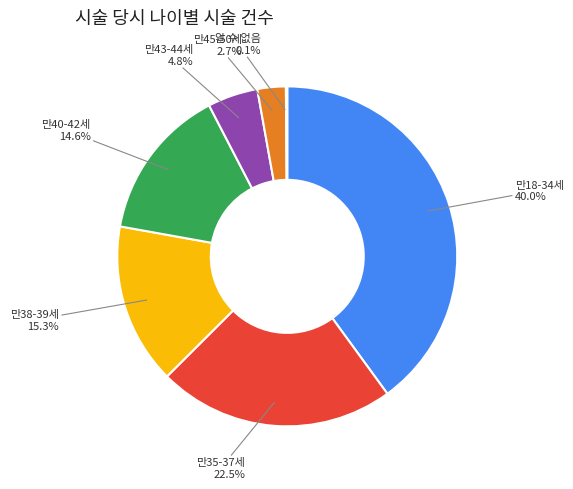

Which slice is the largest?

만18-34세